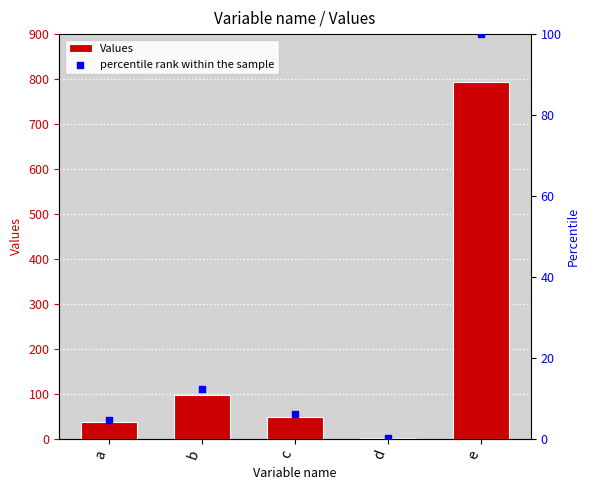

Is the value of Values at a greater than the value of percentile rank within the sample at b?

Yes